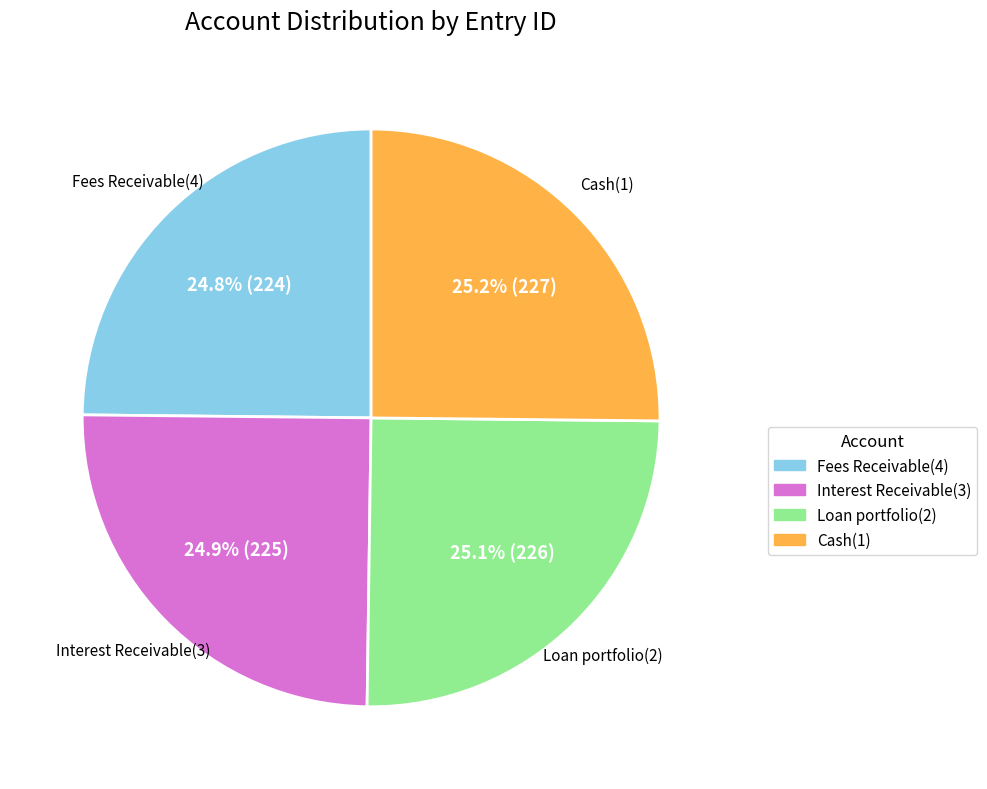

To the nearest percent, what is the combined percentage of Loan portfolio(2) and Cash(1)?

50%